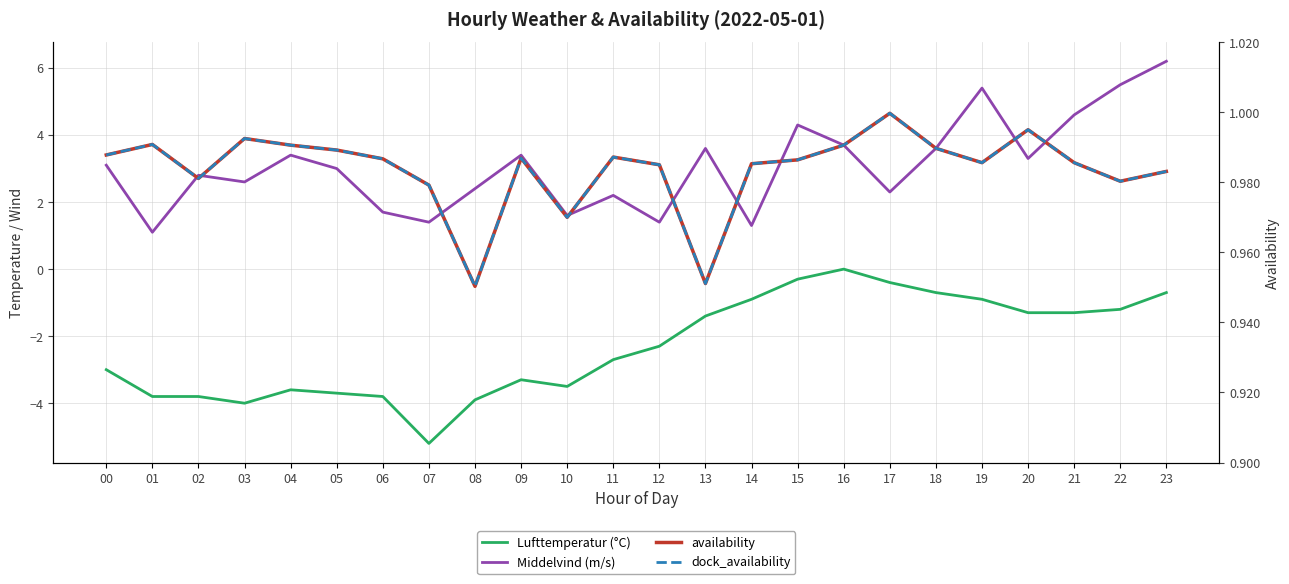

At how many categories does at least one series exceed -3?

24